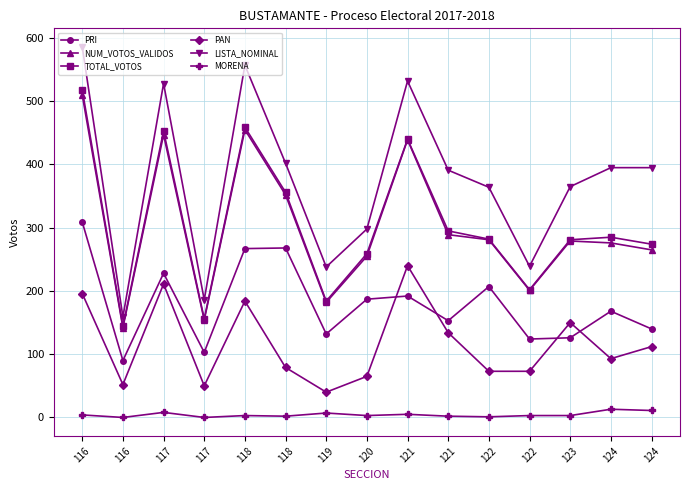

True or false: TOTAL_VOTOS and PAN cross at least once.

False